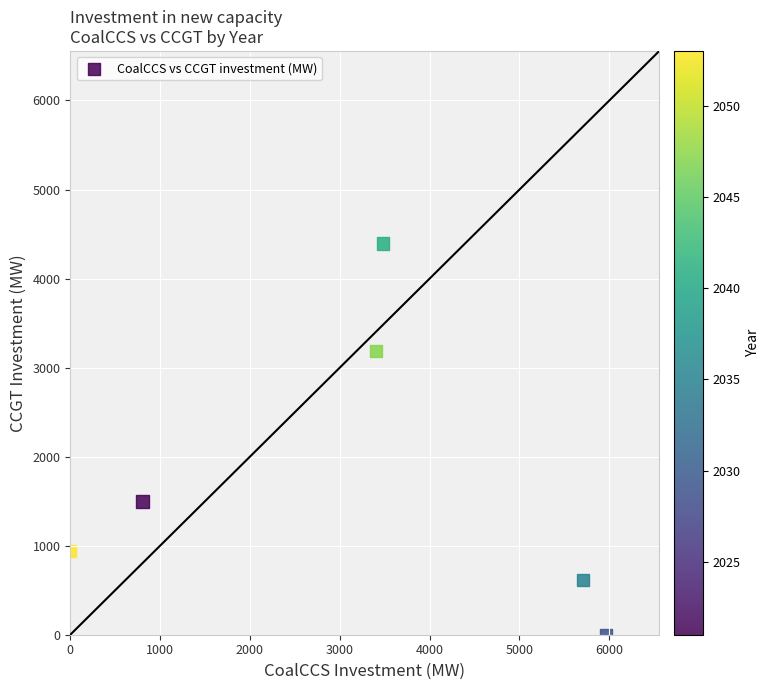

What Y value in the scatter plot is closest to 2197?

1497.4